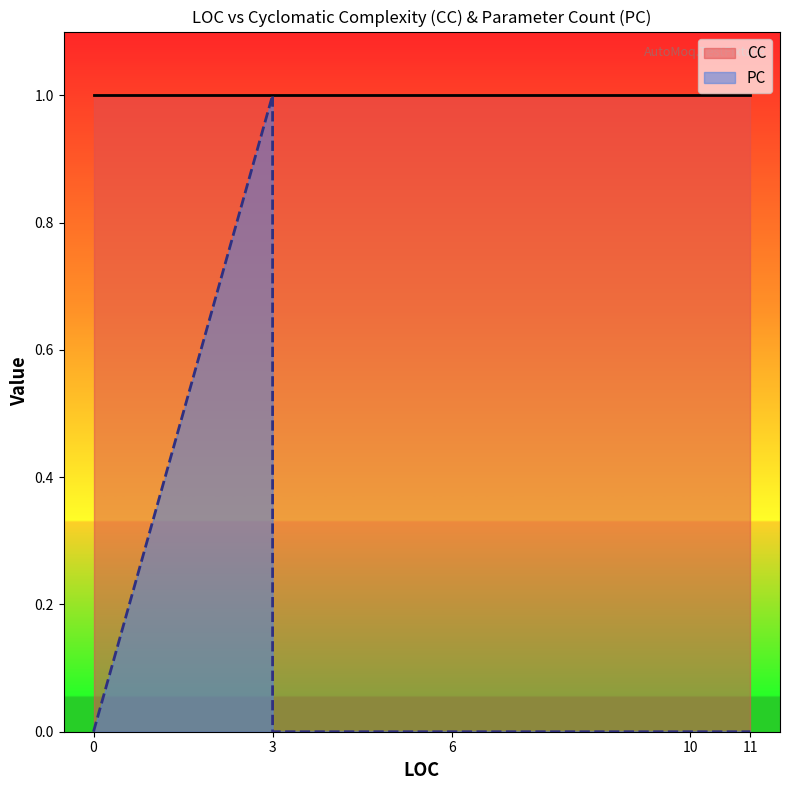

Which label corresponds to the largest value in the chart?

3